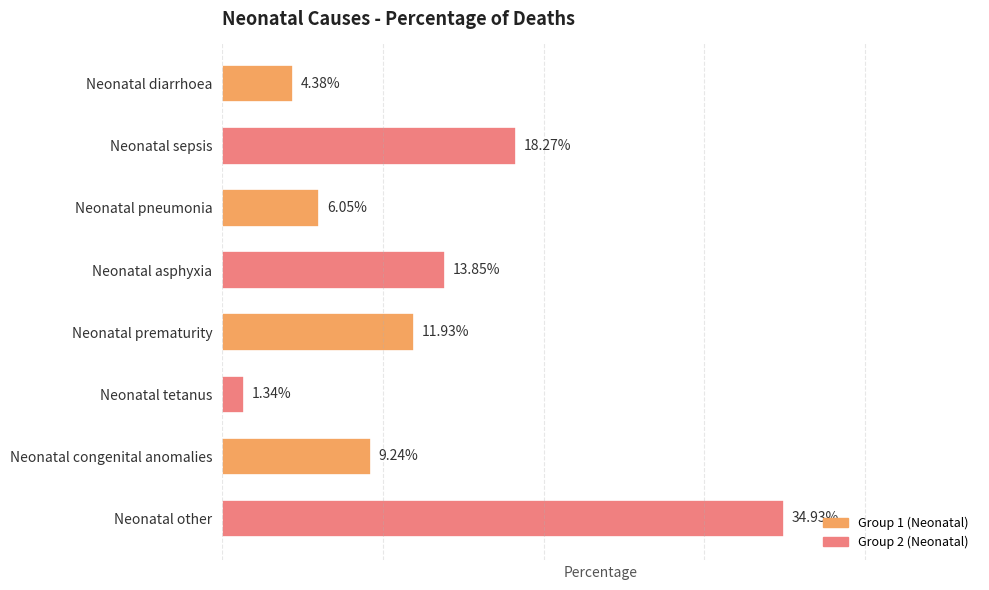

Is it true that the value at Neonatal prematurity is 0.1?

False